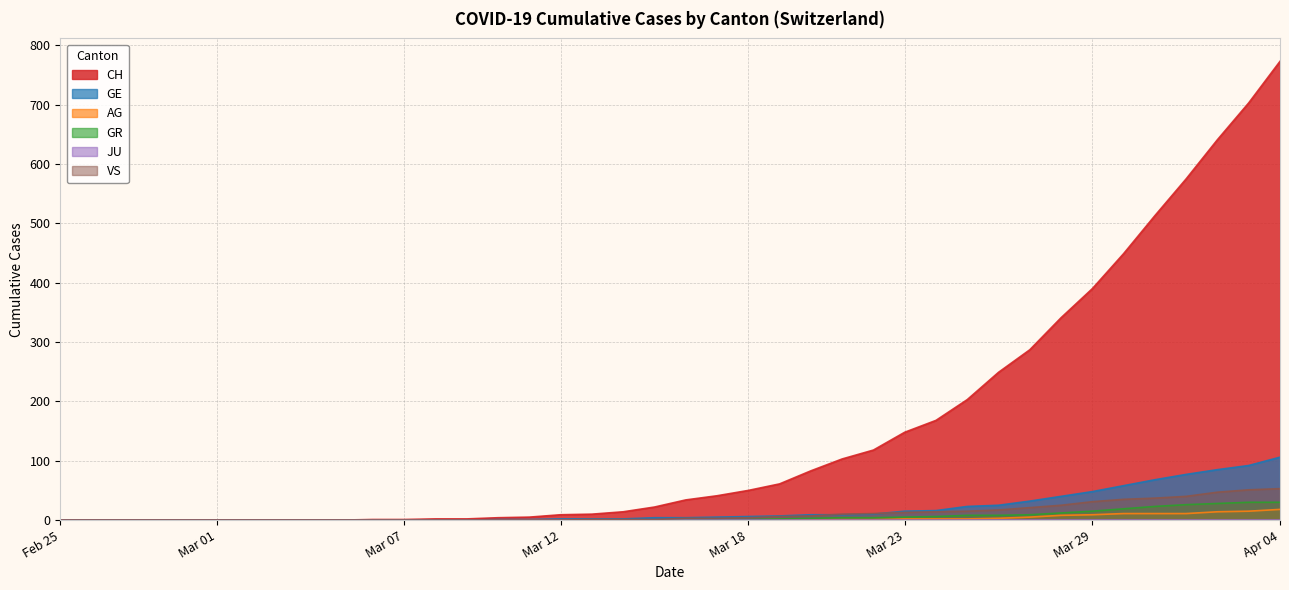

Which series has the widest spread of values?

CH